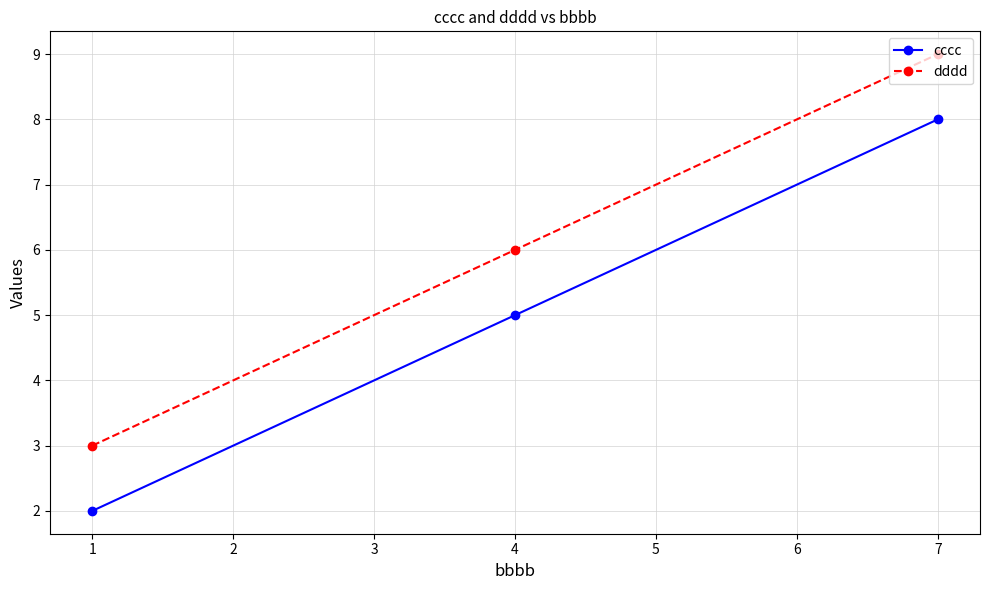

Does the chart display data point markers on the line(s)?

Yes